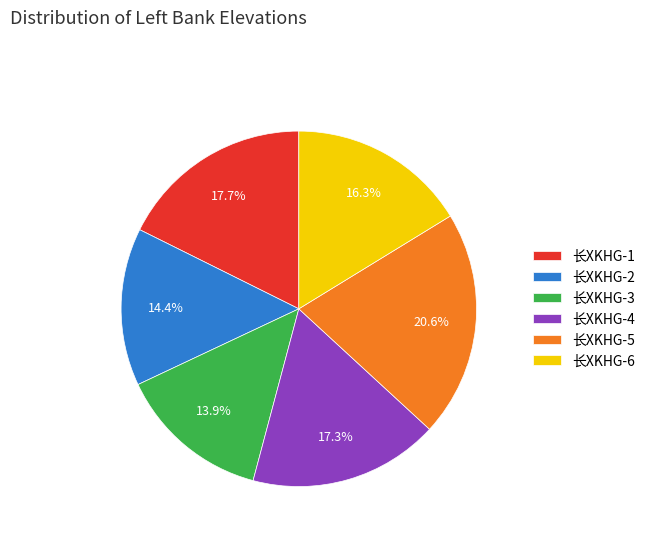

To the nearest percent, what is the difference between the largest and smallest slice percentages?

7%